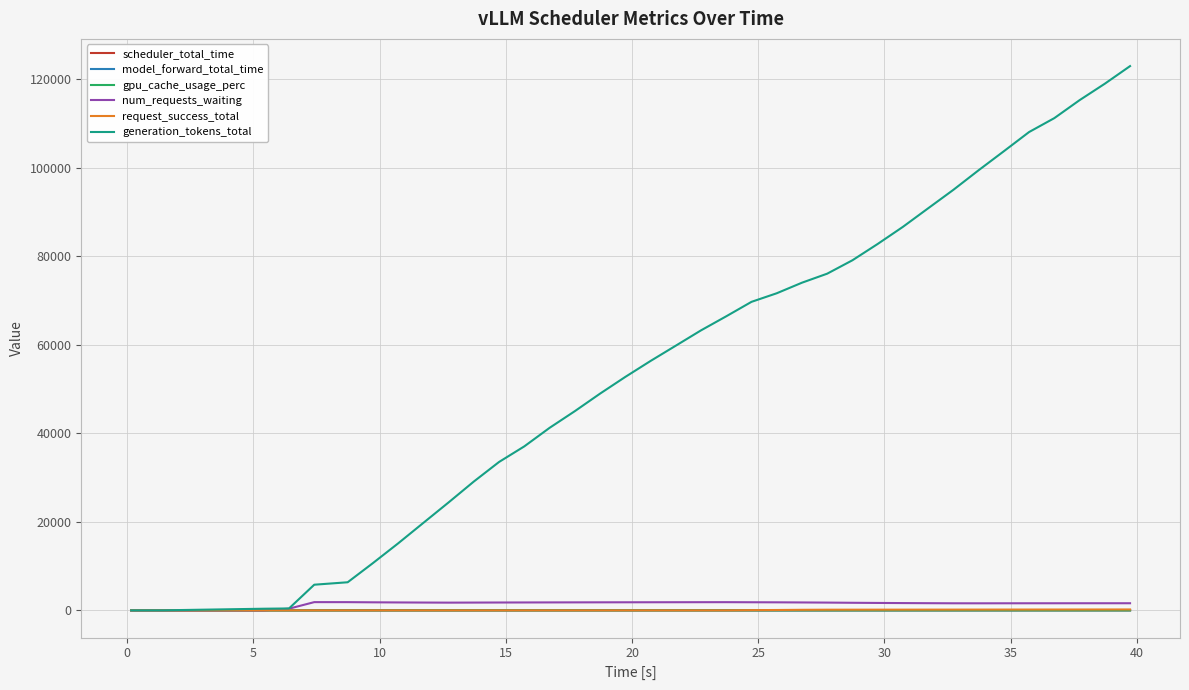

Which series has the largest range (max minus min)?

generation_tokens_total